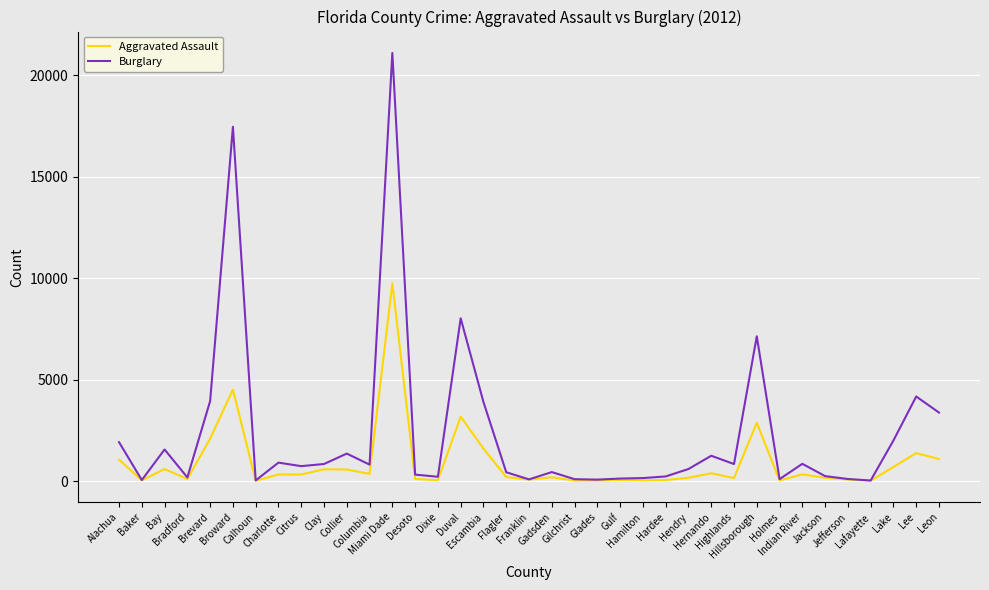

True or false: Aggravated Assault has more than 0 interior local peaks.

True